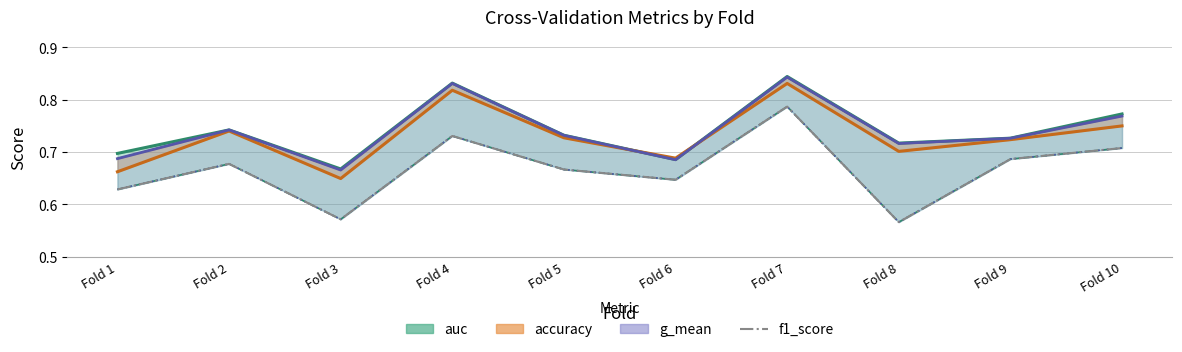

At which category does the chart reach its minimum across all series?

Fold 8